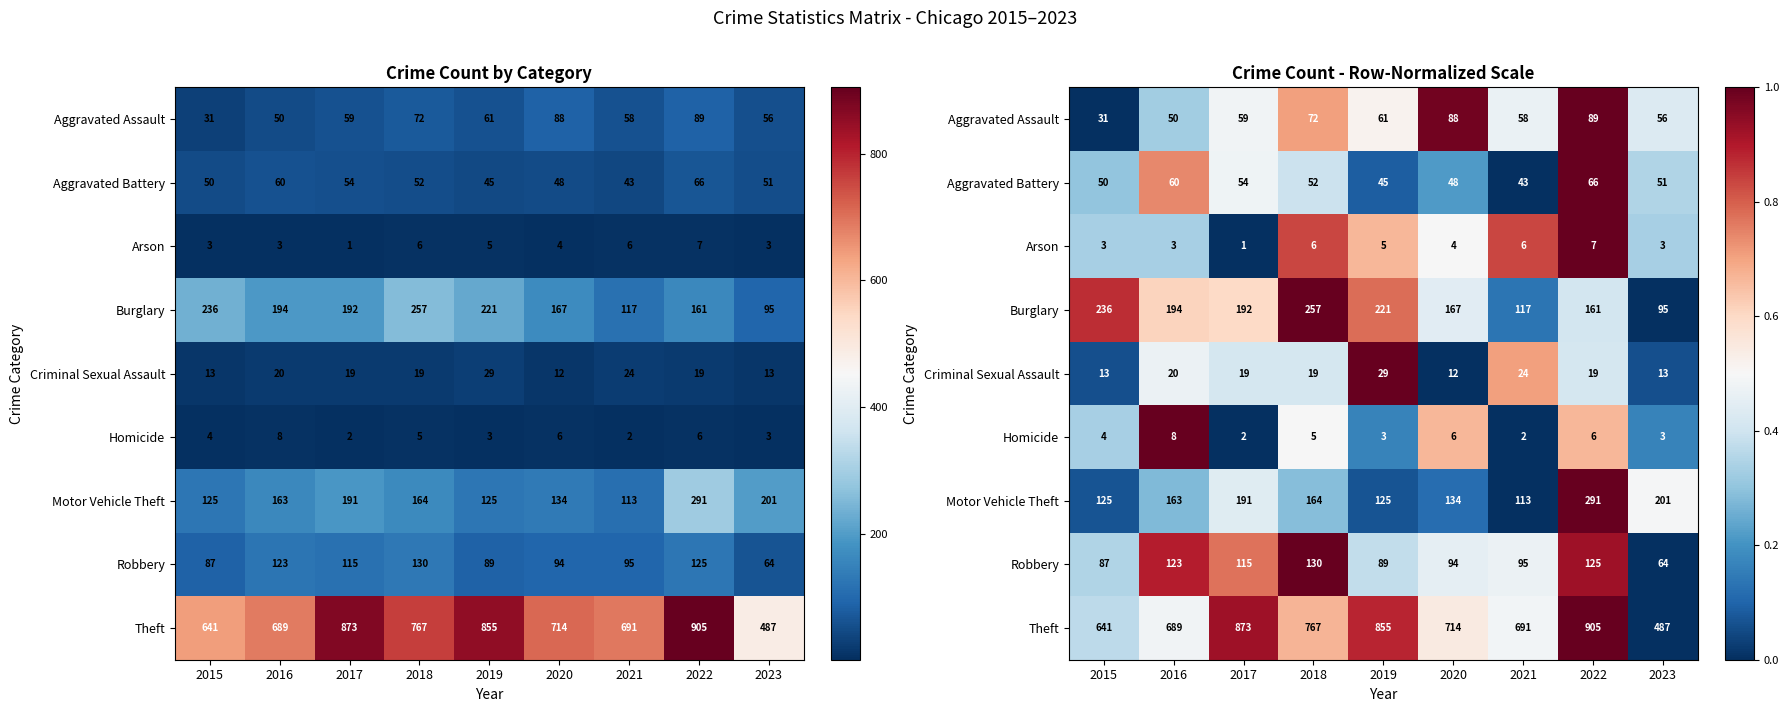

How many data points does each series have?

9